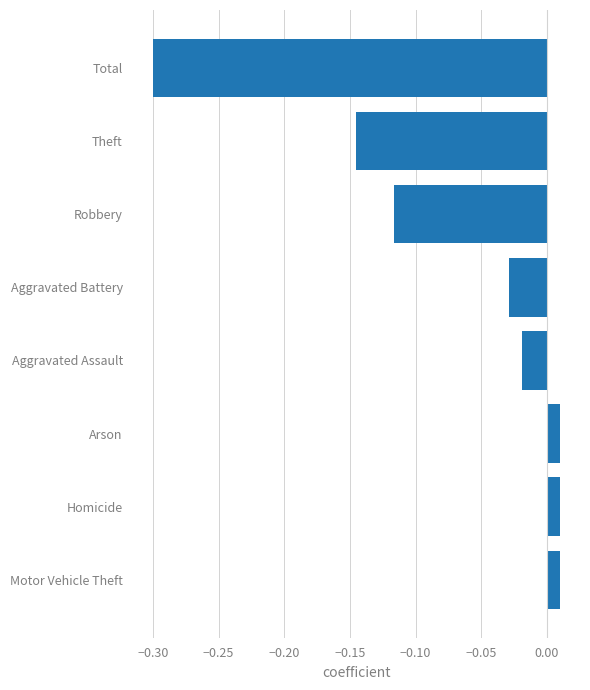

Is it true that the value at Total is -0.3?

True